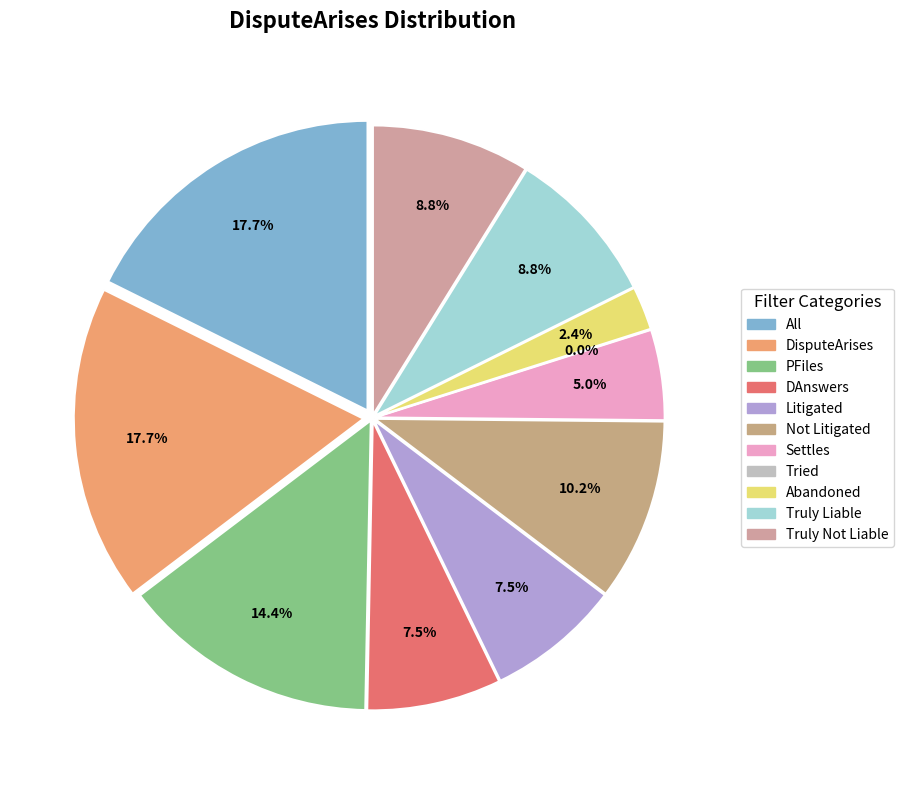

To the nearest percent, what is the difference between the PFiles and All slice percentages?

3%